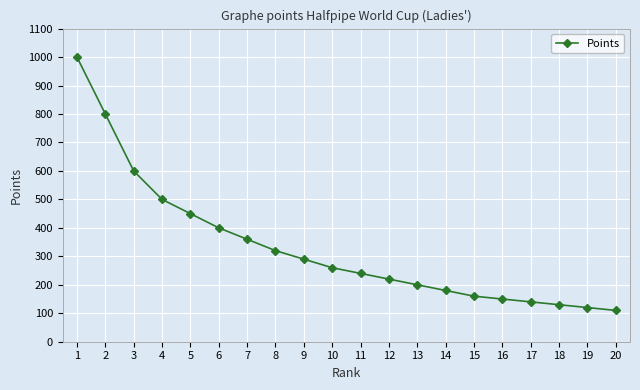

How many lines are shown in the chart?

1